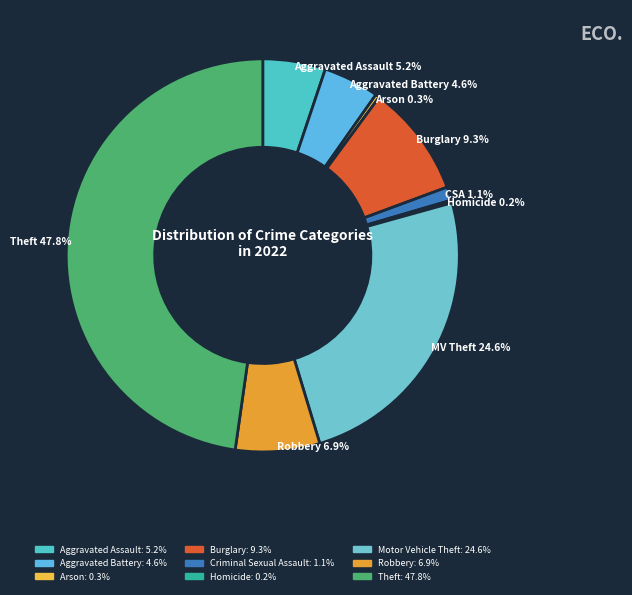

To the nearest percent, what is the combined percentage of Robbery and Arson?

7%